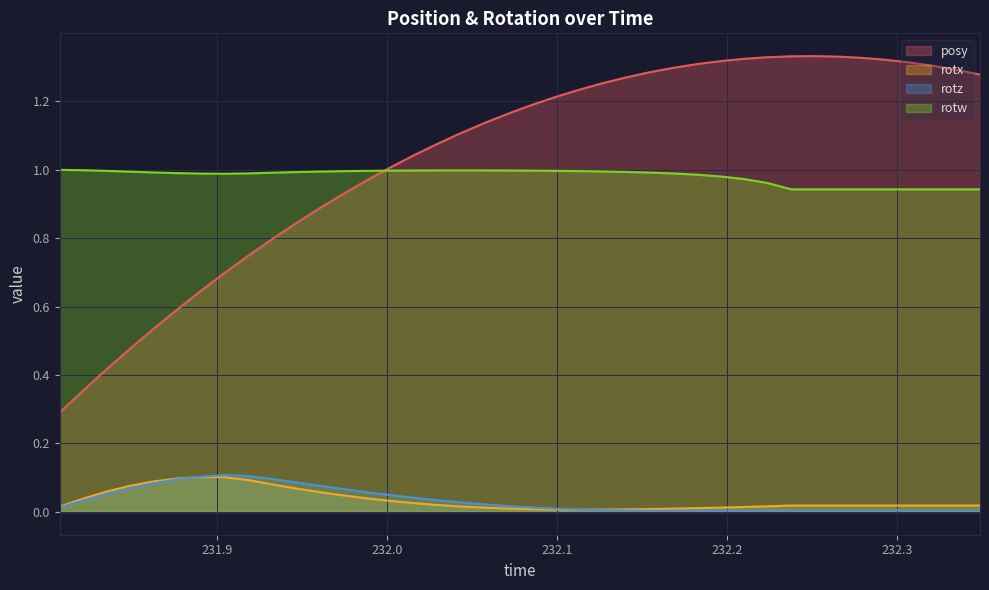

True or false: rotw and rotx cross at least once.

False